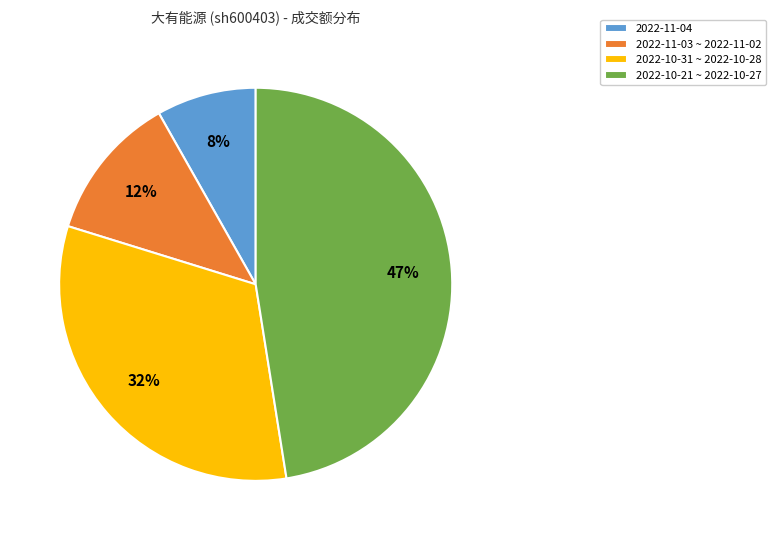

The 2022-10-31 ~ 2022-10-28 slice represents 45% of the pie. True or false?

False